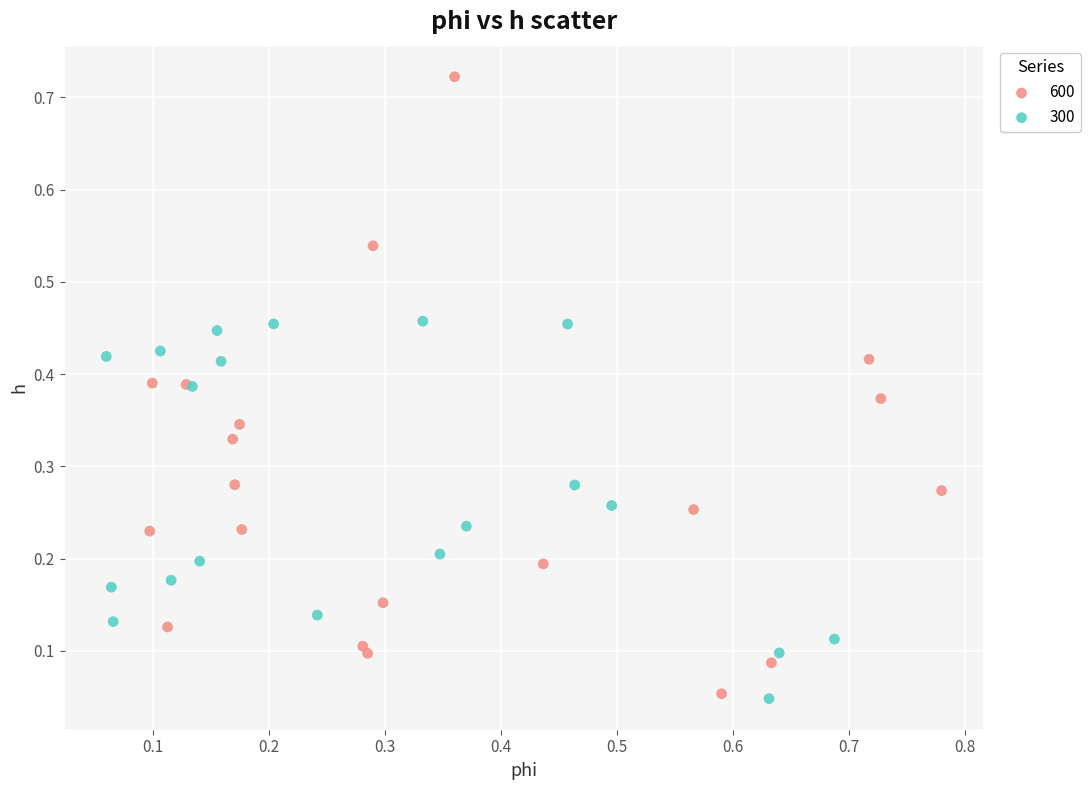

Which series reaches the maximum Y coordinate?

600